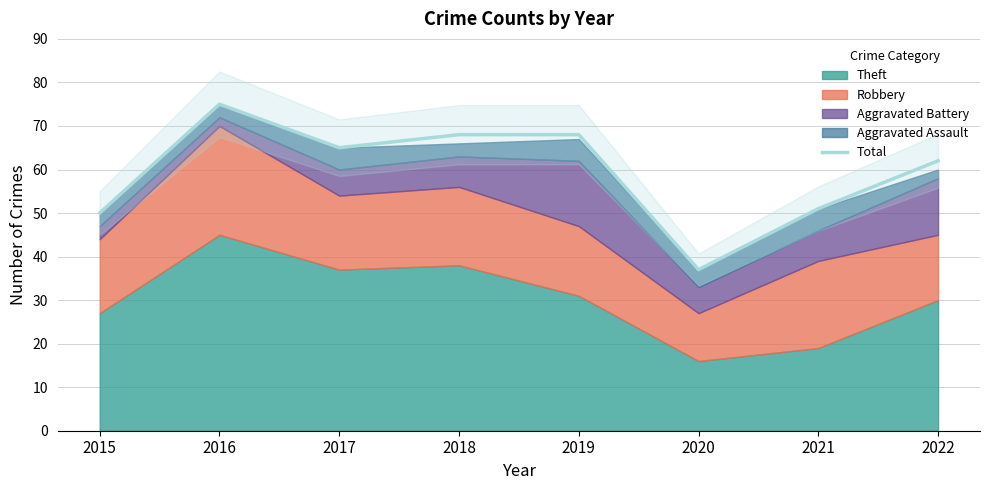

List the labels in order of value, largest first.

2016, 2018, 2019, 2017, 2022, 2021, 2015, 2020